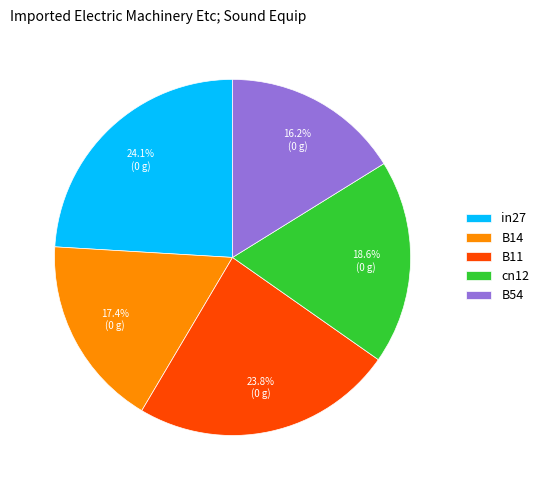

Which slice is the smallest?

B54